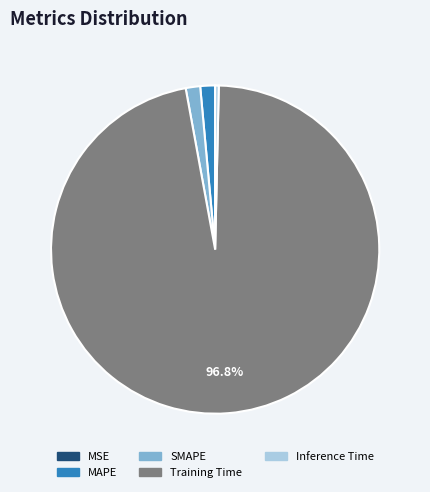

Which slice is the largest?

Training Time